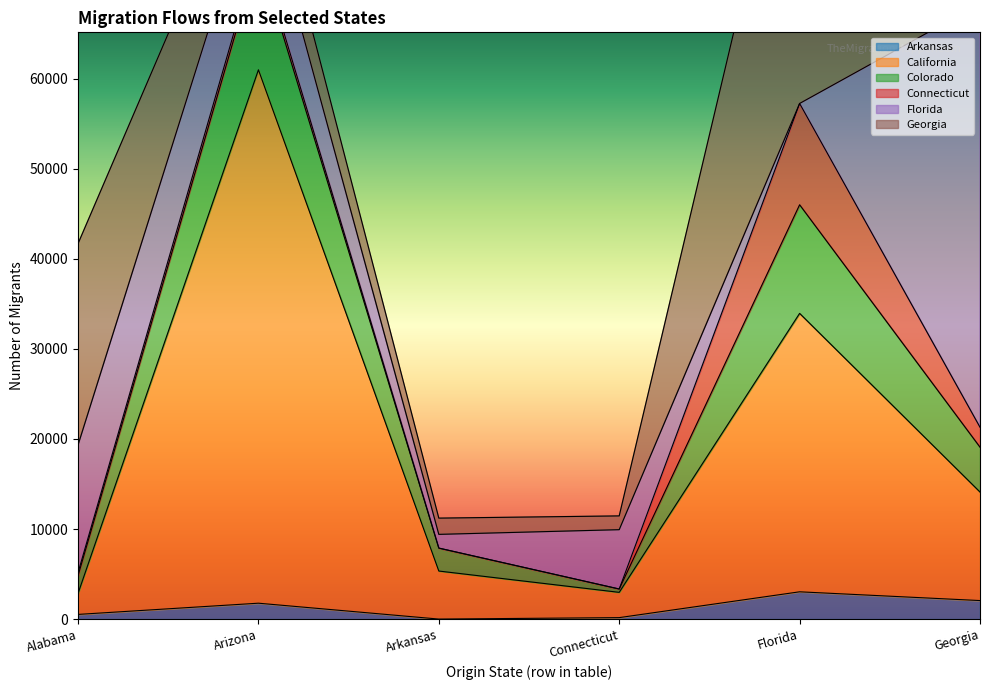

At how many categories does at least one series exceed 28420?

2